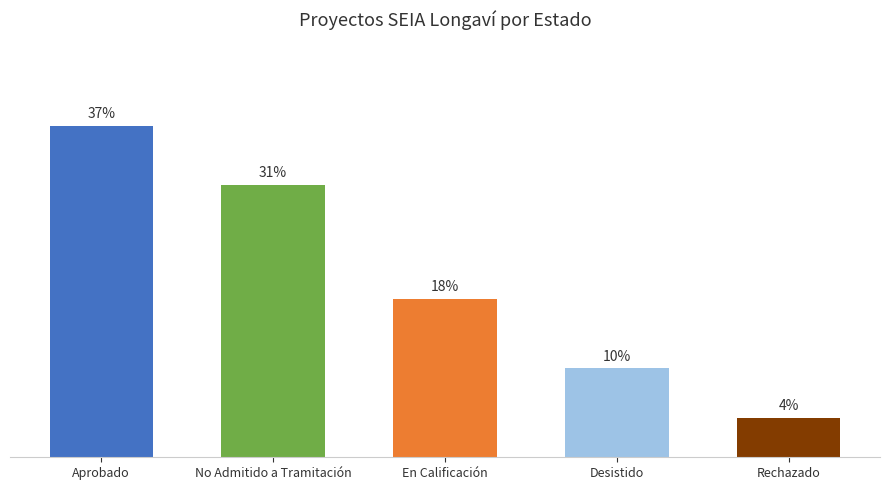

Does the chart contain any negative values?

No